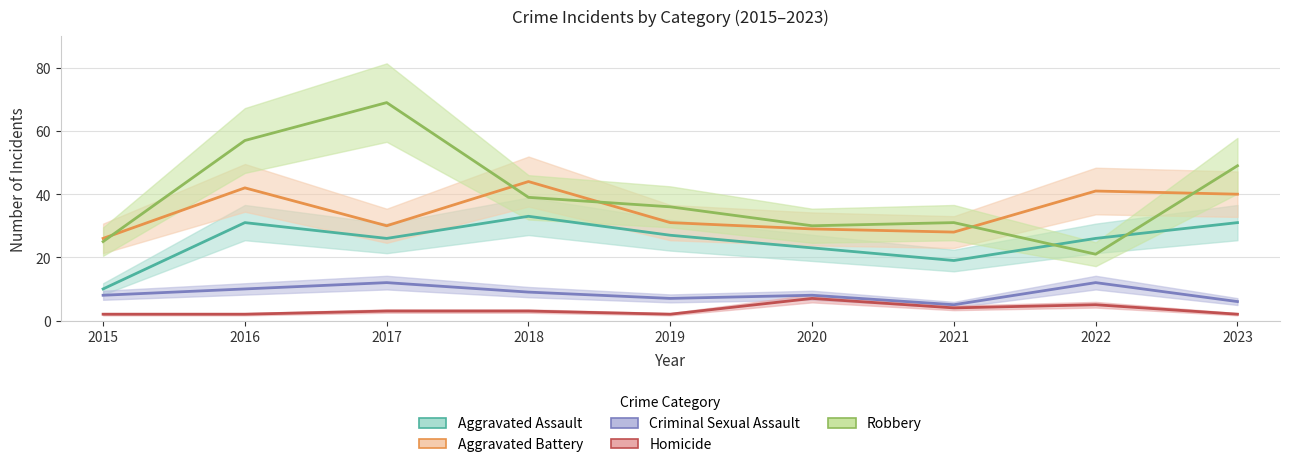

The Aggravated Battery series shows 10 at 2020. True or false?

False